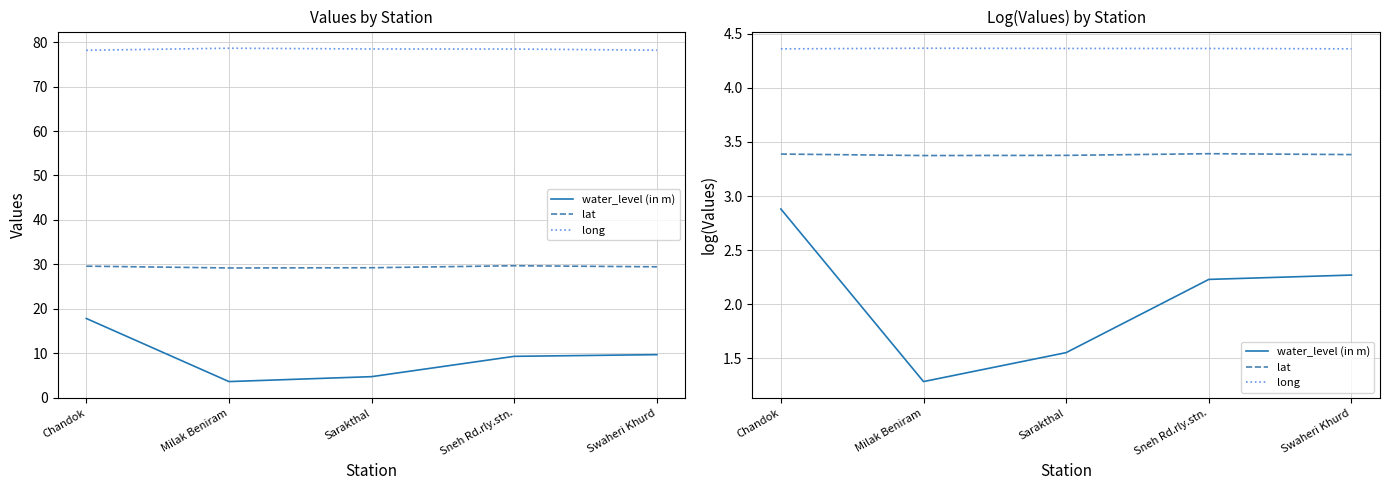

What is the total value across all series at Sarakthal?

9.3